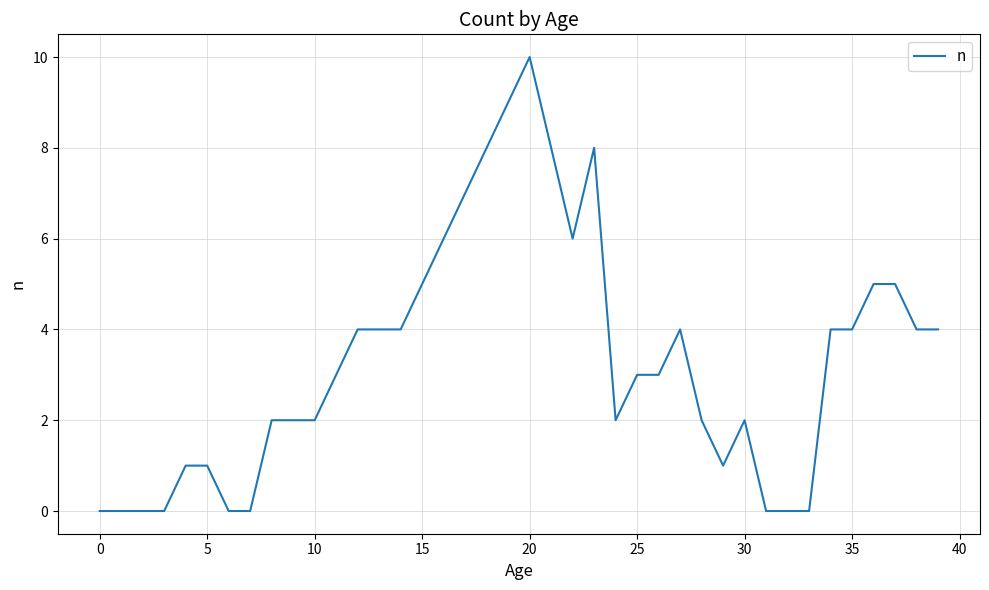

What is the difference between the maximum and minimum values?

10